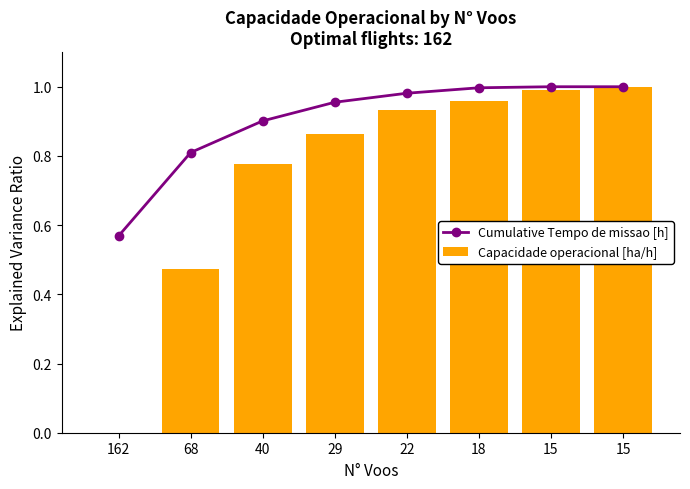

What is the sum of the Capacidade operacional [ha/h] values at 22 and 18?

1.9